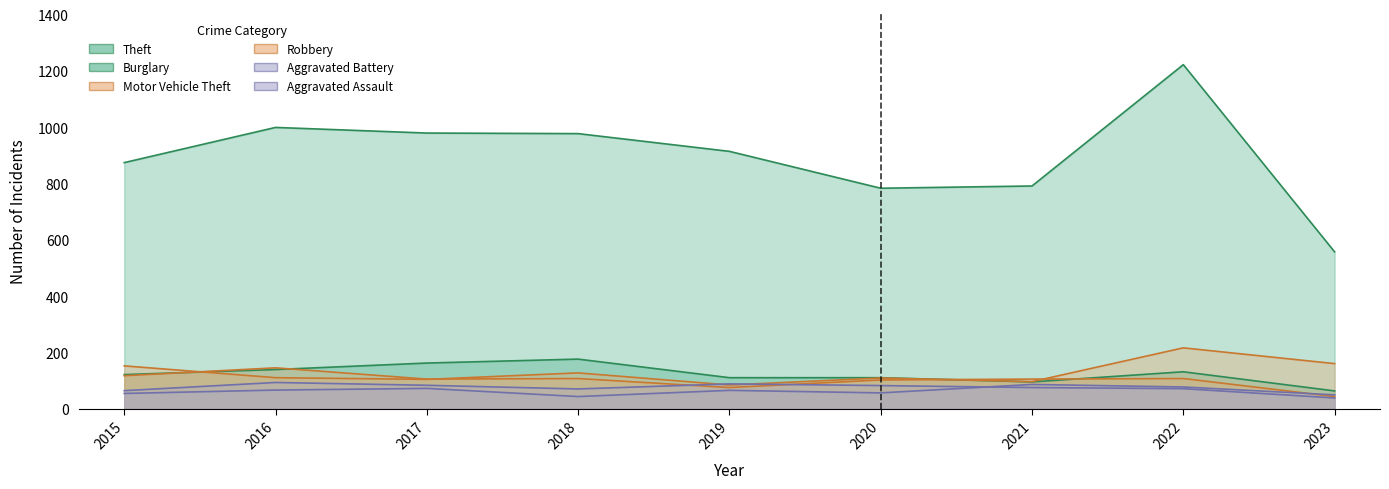

Reading right to left, list all the values displayed in this chart.

Theft: 2023=557	2022=1222	2021=791	2020=783	2019=914	2018=977	2017=979	2016=999	2015=874
Burglary: 2023=63	2022=131	2021=95	2020=110	2019=110	2018=176	2017=162	2016=139	2015=121
Motor Vehicle Theft: 2023=160	2022=216	2021=96	2020=109	2019=84	2018=127	2017=104	2016=110	2015=152
Robbery: 2023=43	2022=107	2021=105	2020=102	2019=75	2018=107	2017=105	2016=145	2015=117
Aggravated Battery: 2023=38	2022=71	2021=75	2020=82	2019=88	2018=70	2017=83	2016=93	2015=64
Aggravated Assault: 2023=49	2022=77	2021=86	2020=56	2019=65	2018=43	2017=72	2016=66	2015=54